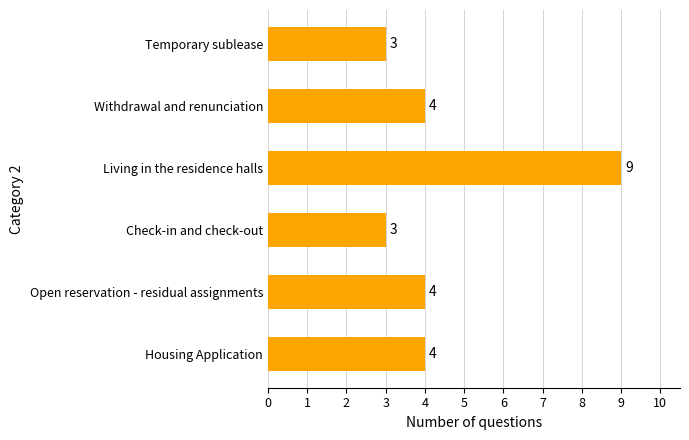

Reading bottom to top, list all the values displayed in this chart.

Housing Application=4	Open reservation - residual assignments=4	Check-in and check-out=3	Living in the residence halls=9	Withdrawal and renunciation=4	Temporary sublease=3